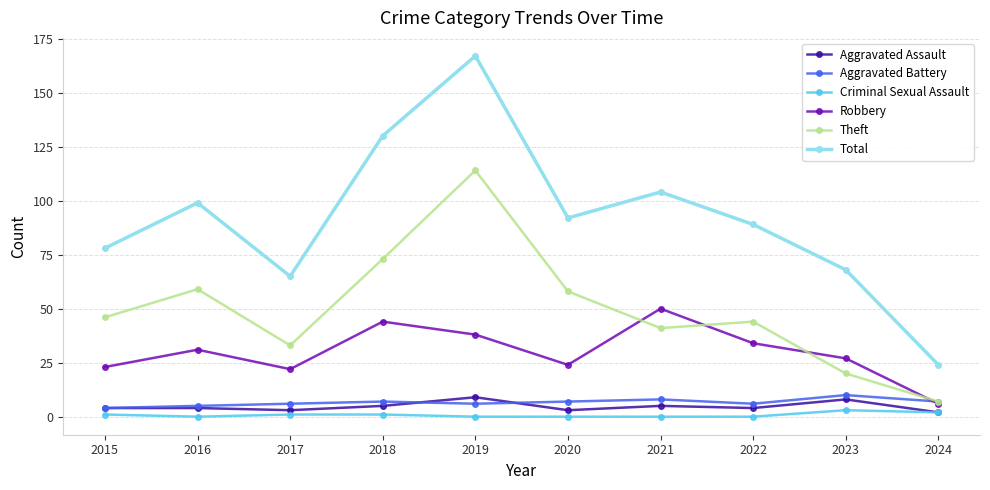

Reading left to right, extract all data points from this chart.

Aggravated Assault: 4	4	3	5	9	3	5	4	8	2
Aggravated Battery: 4	5	6	7	6	7	8	6	10	7
Criminal Sexual Assault: 1	0	1	1	0	0	0	0	3	2
Robbery: 23	31	22	44	38	24	50	34	27	6
Theft: 46	59	33	73	114	58	41	44	20	7
Total: 78	99	65	130	167	92	104	89	68	24